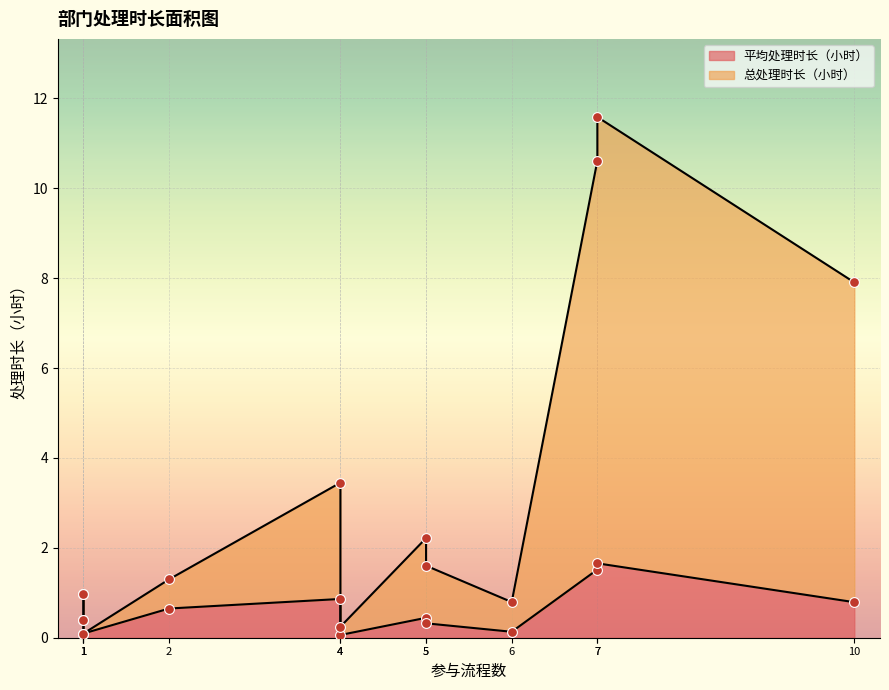

Which series reaches the minimum Y coordinate?

平均处理时长（小时）